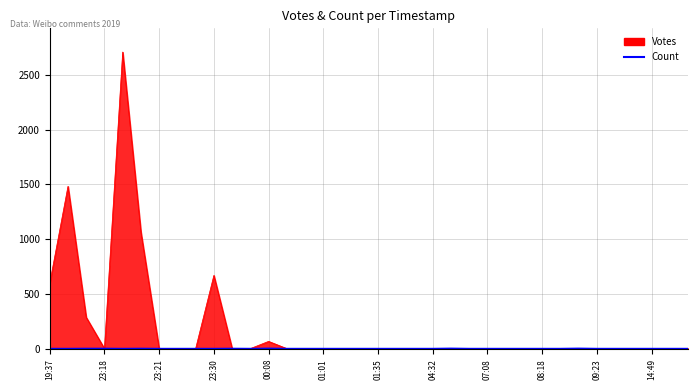

Which series has the largest total across all categories?

Votes